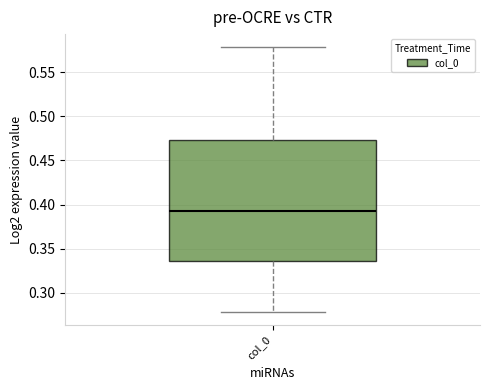

Where does the upper whisker of the box for col_0 end on the y-axis? The values are not printed on the chart, so give them approximately, as read against the axis.

0.580